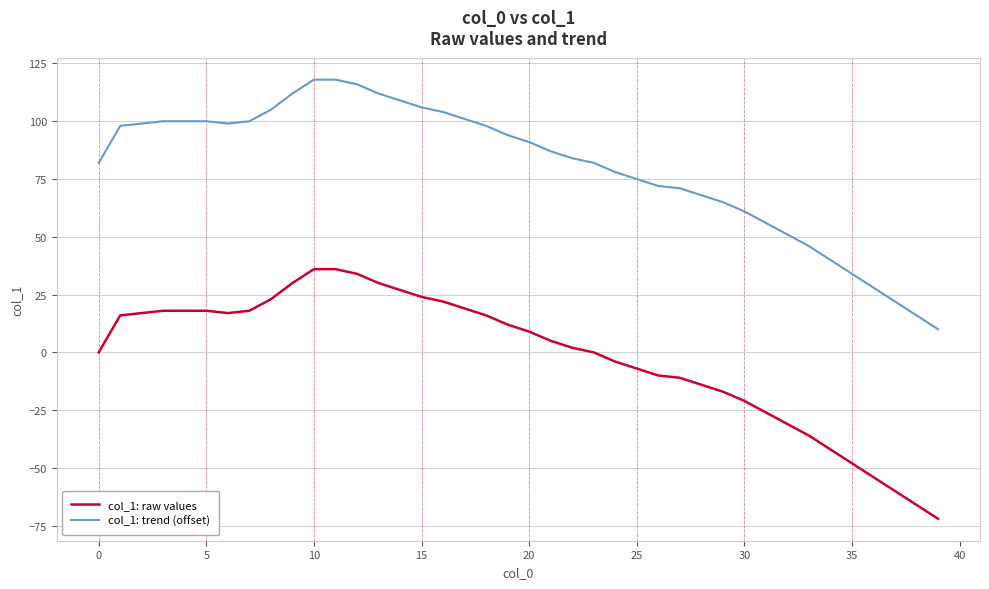

Reading left to right, transcribe all the data shown in this chart.

col_1: raw values: 0	16	17	18	18	18	17	18	23	30	36	36	34	30	27	24	22	19	16	12	9	5	2	0	-4	-7	-10	-11	-14	-17	-21	-26	-31	-36	-42	-48	-54	-60	-66	-72
col_1: trend (offset): 82	98	99	100	100	100	99	100	105	112	118	118	116	112	109	106	104	101	98	94	91	87	84	82	78	75	72	71	68	65	61	56	51	46	40	34	28	22	16	10